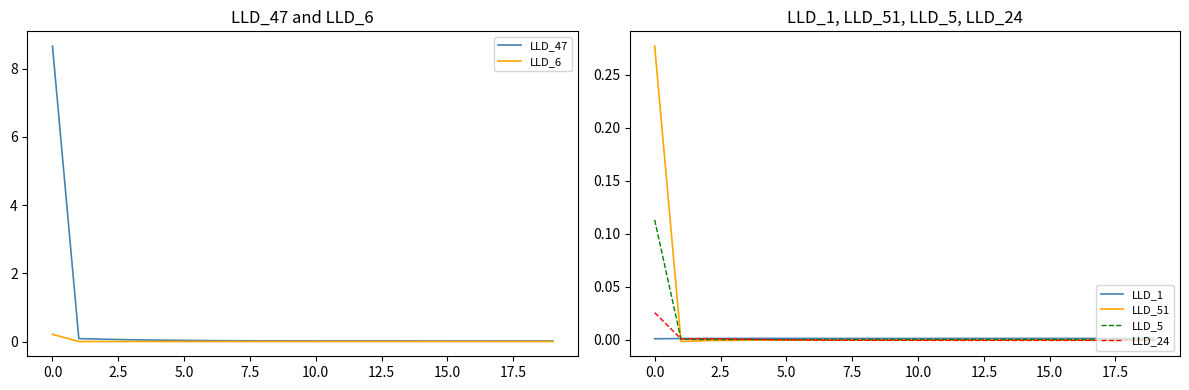

The LLD_6 series shows 0.2 at 0.0. True or false?

True